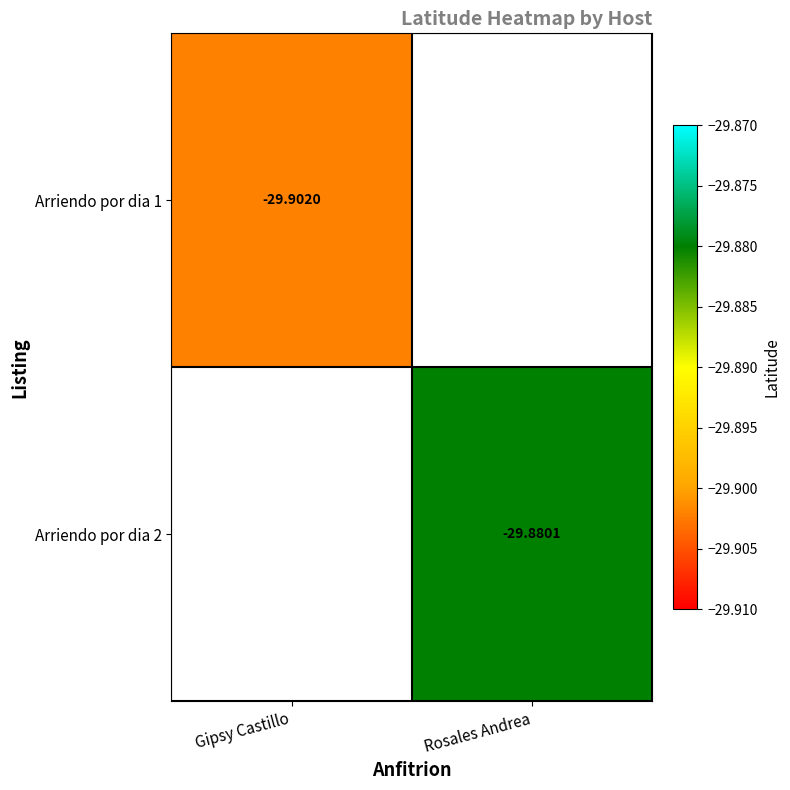

At Gipsy Castillo, list the series in order from largest to smallest.

Arriendo por dia 1, Arriendo por dia 2